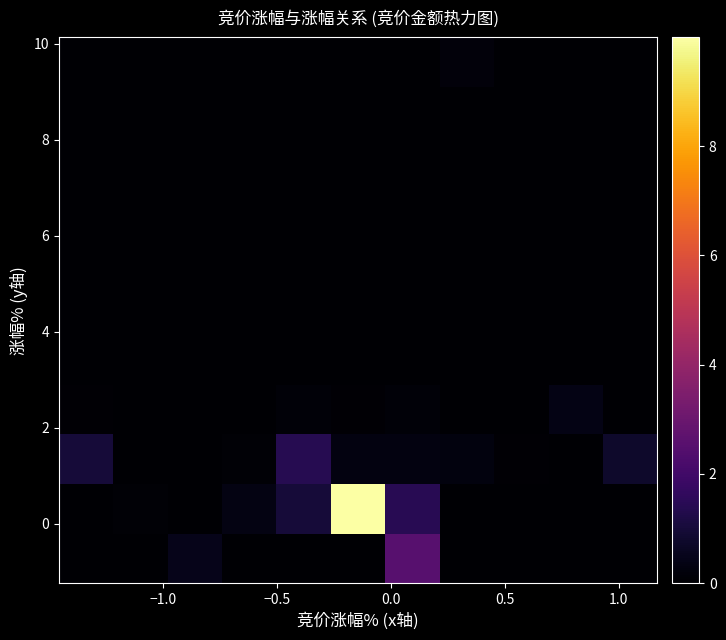

How many categories are shown in the chart?

11